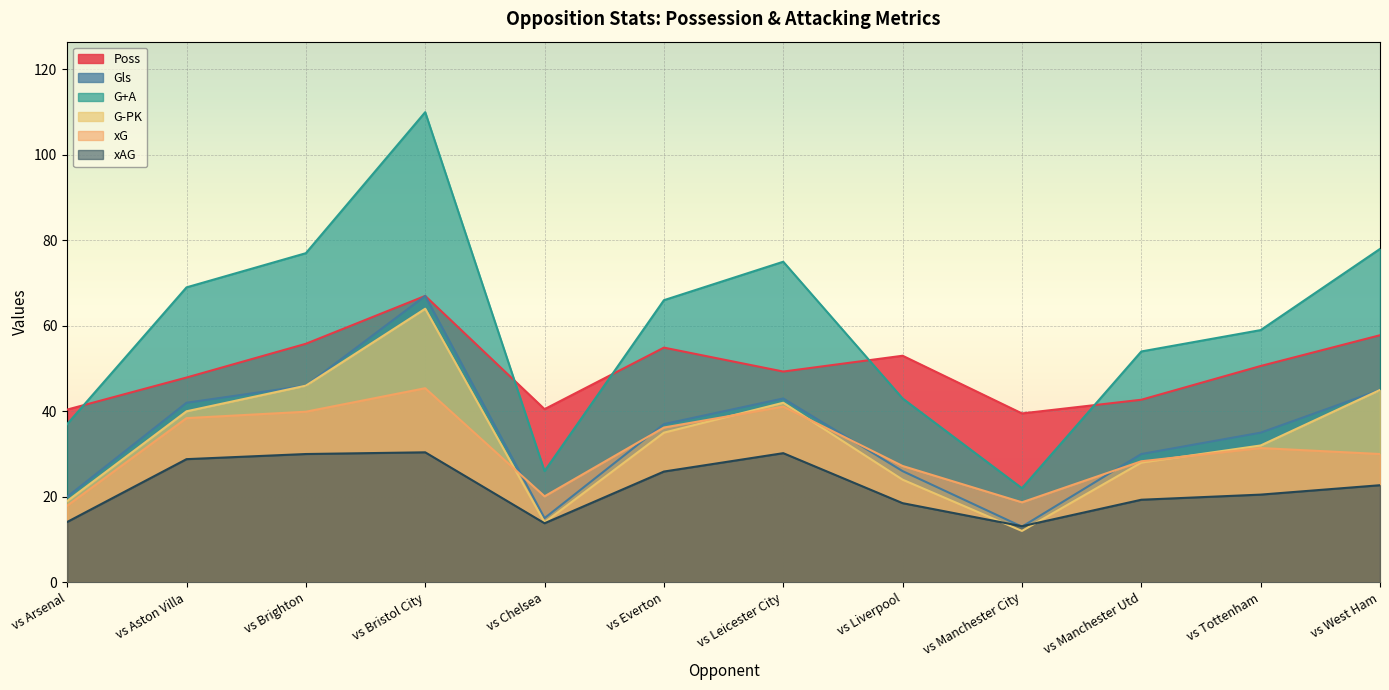

What is the total value across all series at vs Tottenham?

228.5